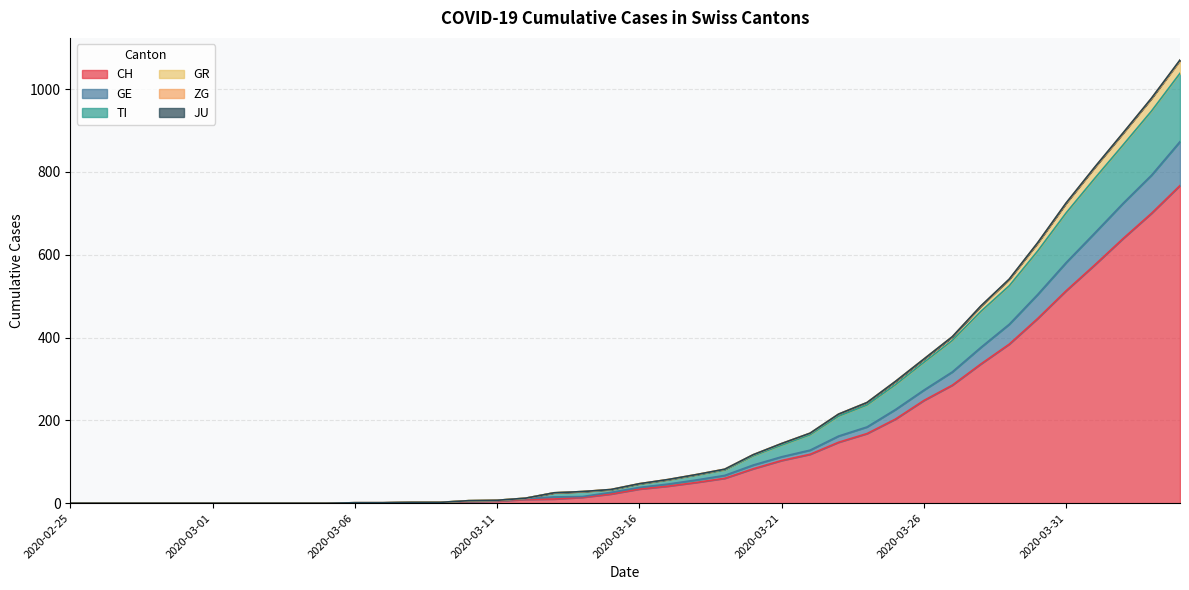

Is it true that TI equals 93 at 2020-03-17?

False